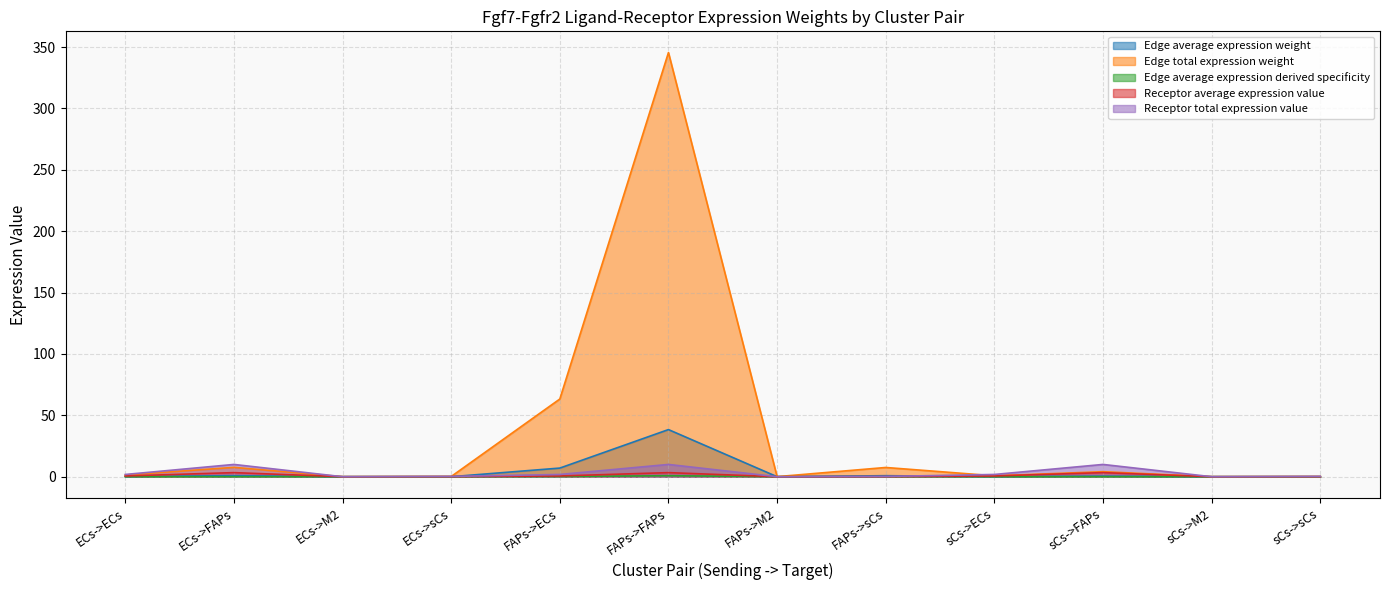

Reading right to left, list all the values displayed in this chart.

Edge average expression weight: sCs->sCs=0.0	sCs->M2=0.0	sCs->FAPs=0.5	sCs->ECs=0.1	FAPs->sCs=0.8	FAPs->M2=0.0	FAPs->FAPs=38.4	FAPs->ECs=7.0	ECs->sCs=0.0	ECs->M2=0.0	ECs->FAPs=0.8	ECs->ECs=0.2
Edge total expression weight: sCs->sCs=0.1	sCs->M2=0.0	sCs->FAPs=4.1	sCs->ECs=0.8	FAPs->sCs=7.5	FAPs->M2=0.1	FAPs->FAPs=345.5	FAPs->ECs=63.3	ECs->sCs=0.2	ECs->M2=0.0	ECs->FAPs=7.6	ECs->ECs=1.4
Edge average expression derived specificity: sCs->sCs=0.0	sCs->M2=0.0	sCs->FAPs=0.0	sCs->ECs=0.0	FAPs->sCs=0.0	FAPs->M2=0.0	FAPs->FAPs=0.8	FAPs->ECs=0.1	ECs->sCs=0.0	ECs->M2=0.0	ECs->FAPs=0.0	ECs->ECs=0.0
Receptor average expression value: sCs->sCs=0.1	sCs->M2=0.0	sCs->FAPs=3.3	sCs->ECs=0.6	FAPs->sCs=0.1	FAPs->M2=0.0	FAPs->FAPs=3.3	FAPs->ECs=0.6	ECs->sCs=0.1	ECs->M2=0.0	ECs->FAPs=3.3	ECs->ECs=0.6
Receptor total expression value: sCs->sCs=0.2	sCs->M2=0.0	sCs->FAPs=10.0	sCs->ECs=1.8	FAPs->sCs=0.2	FAPs->M2=0.0	FAPs->FAPs=10.0	FAPs->ECs=1.8	ECs->sCs=0.2	ECs->M2=0.0	ECs->FAPs=10.0	ECs->ECs=1.8